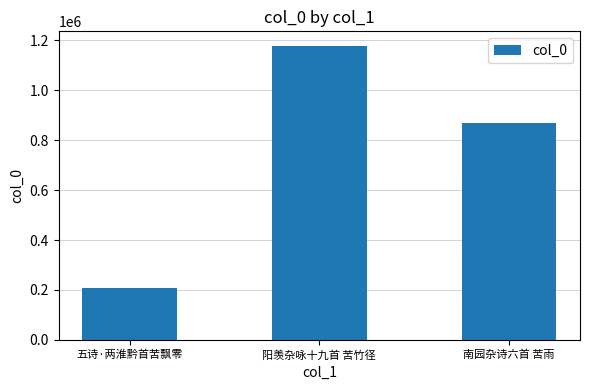

Are the bars horizontal?

No